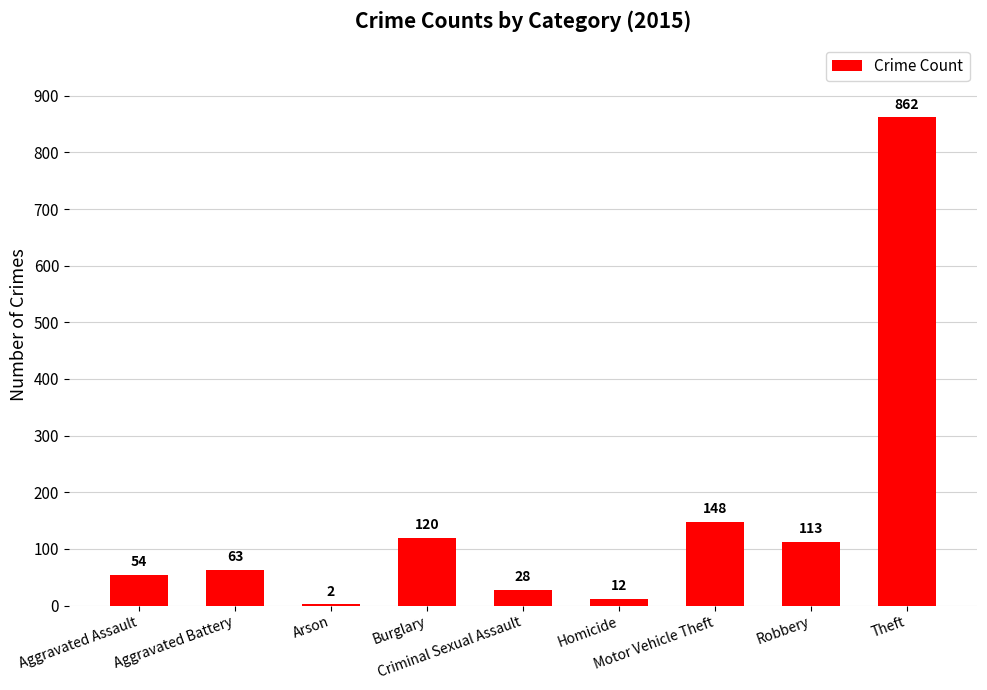

What is the maximum value shown in the chart?

862